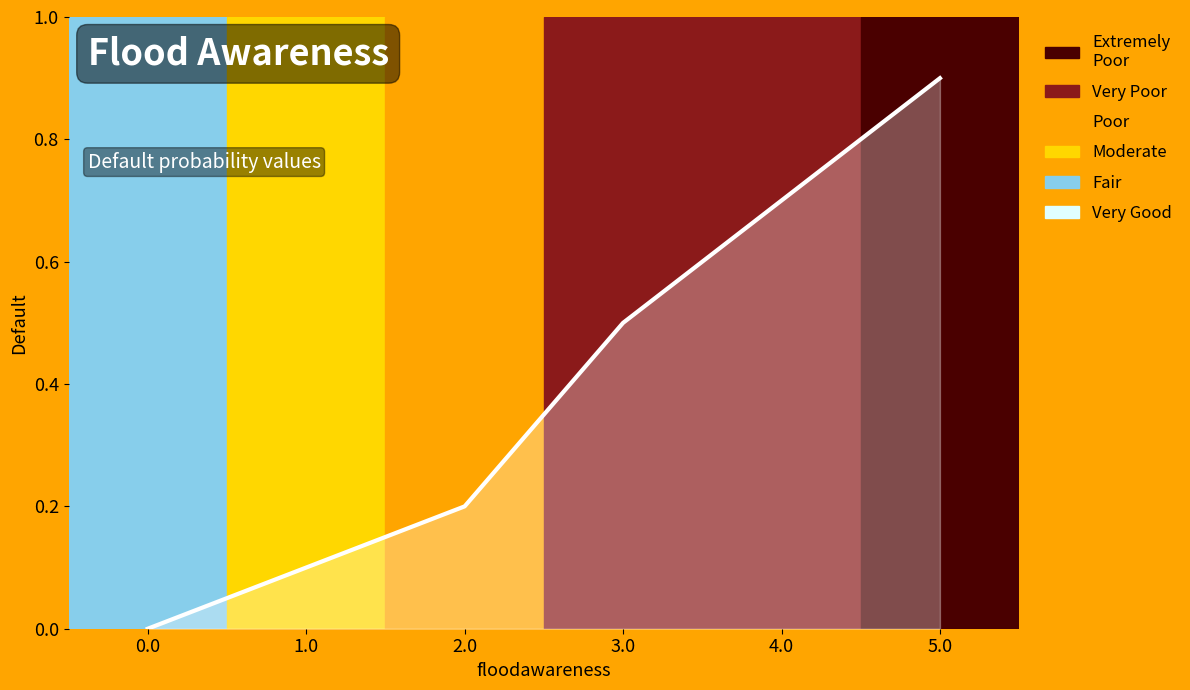

The value at 4.0 is 0.7. True or false?

True